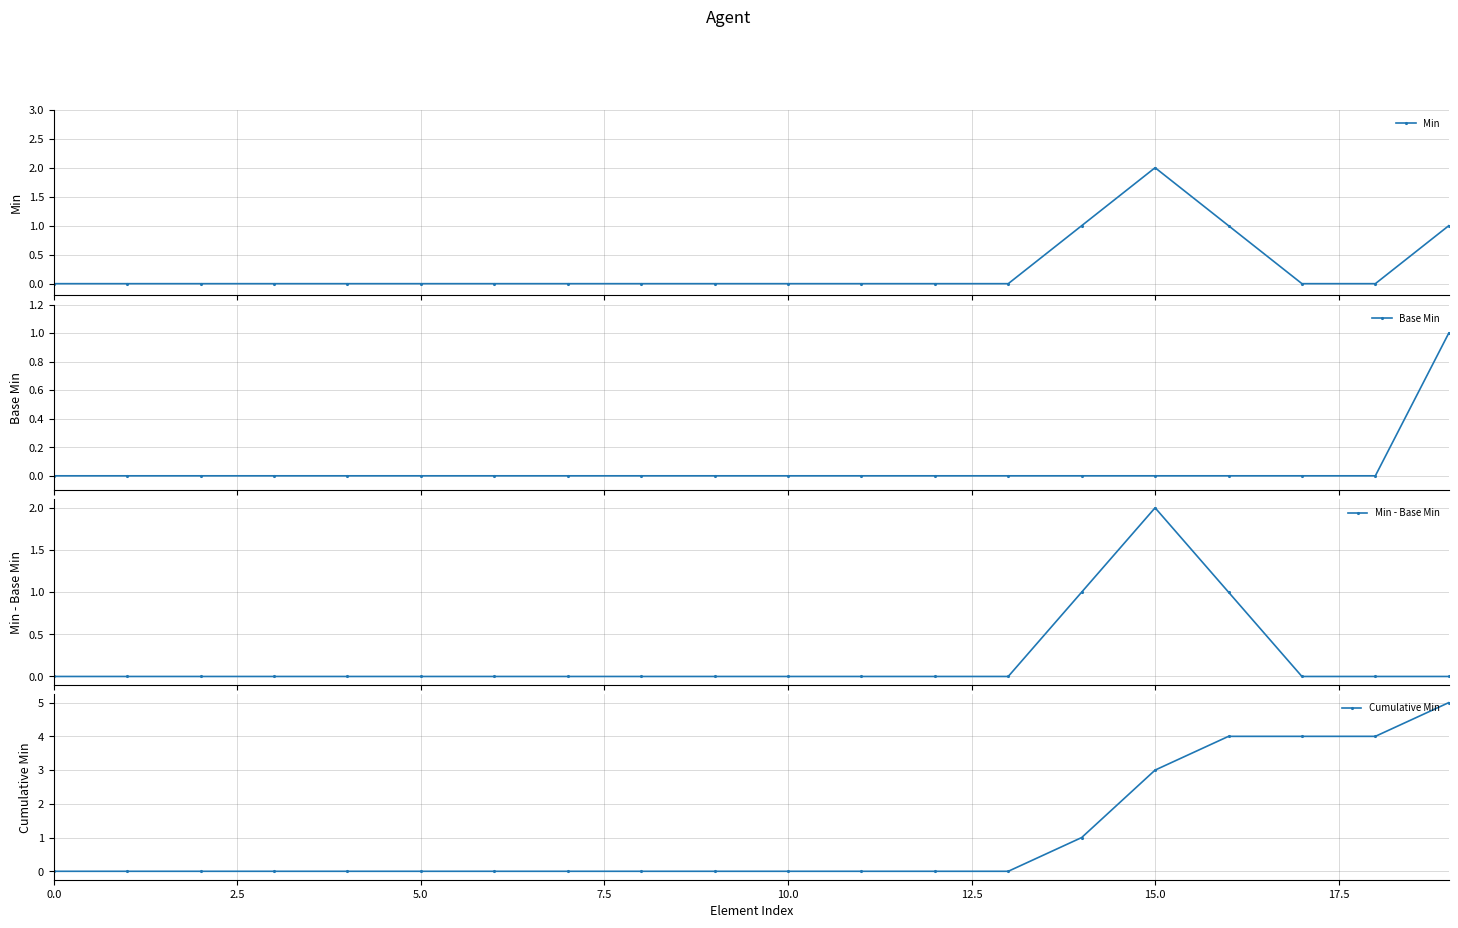

What are all the series names shown in the legend?

Min, Base Min, Min - Base Min, Cumulative Min